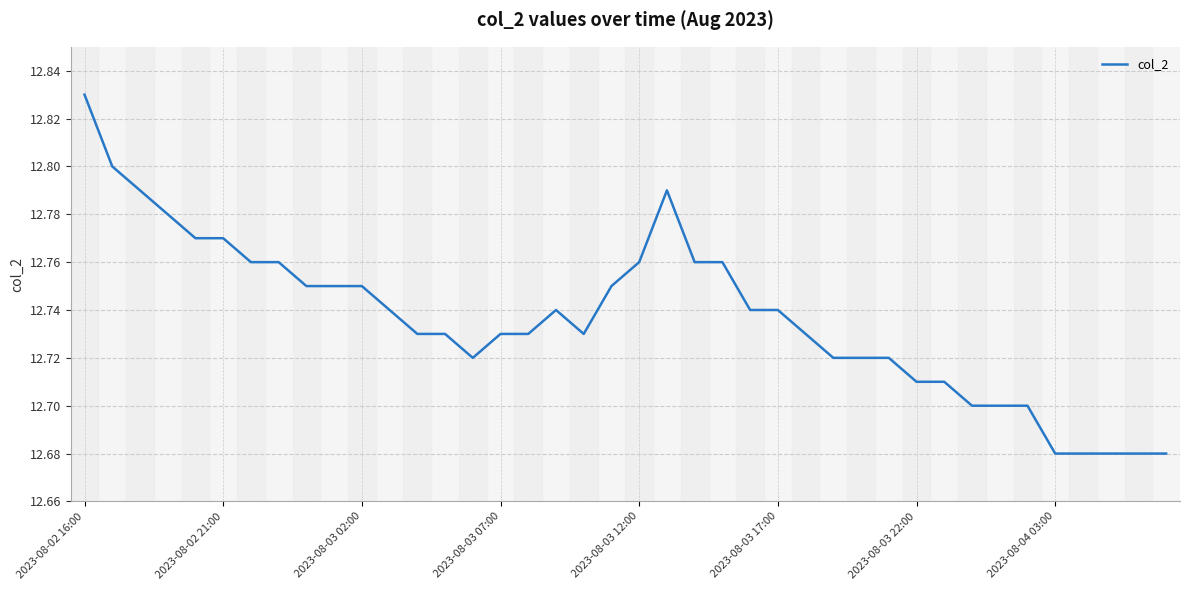

Does the chart have visible grid lines?

Yes